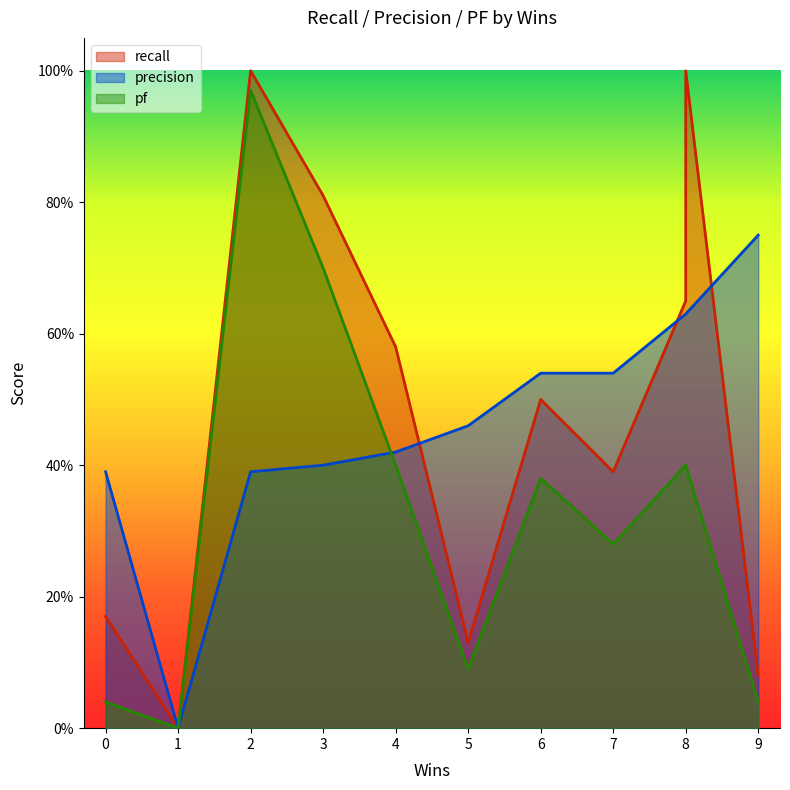

What is the maximum value shown in the chart?

1.0